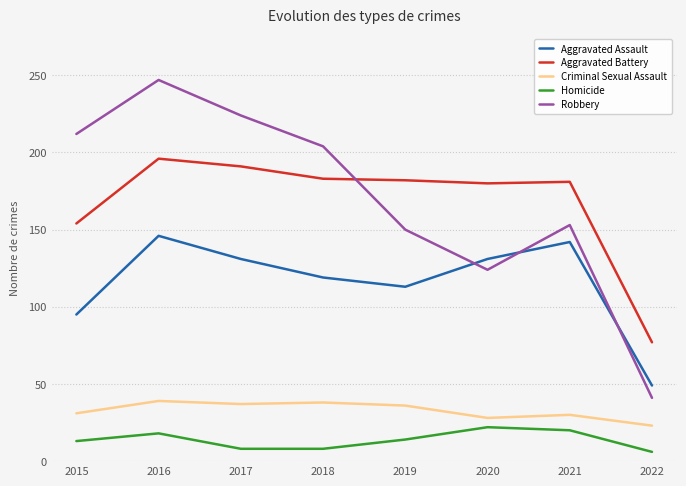

Which category has the lowest value in the Aggravated Assault series?

2022